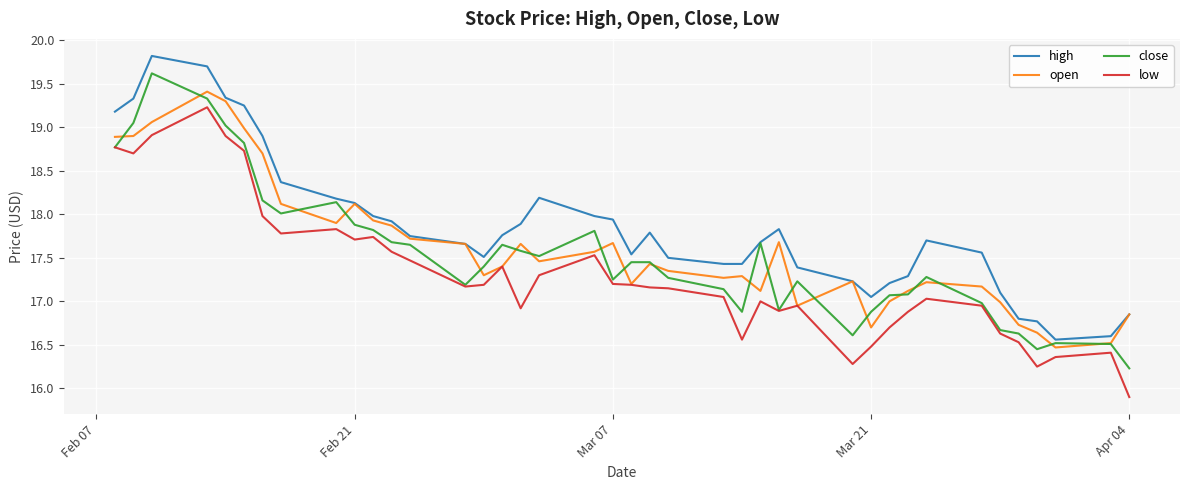

True or false: low and high intersect in this chart.

False